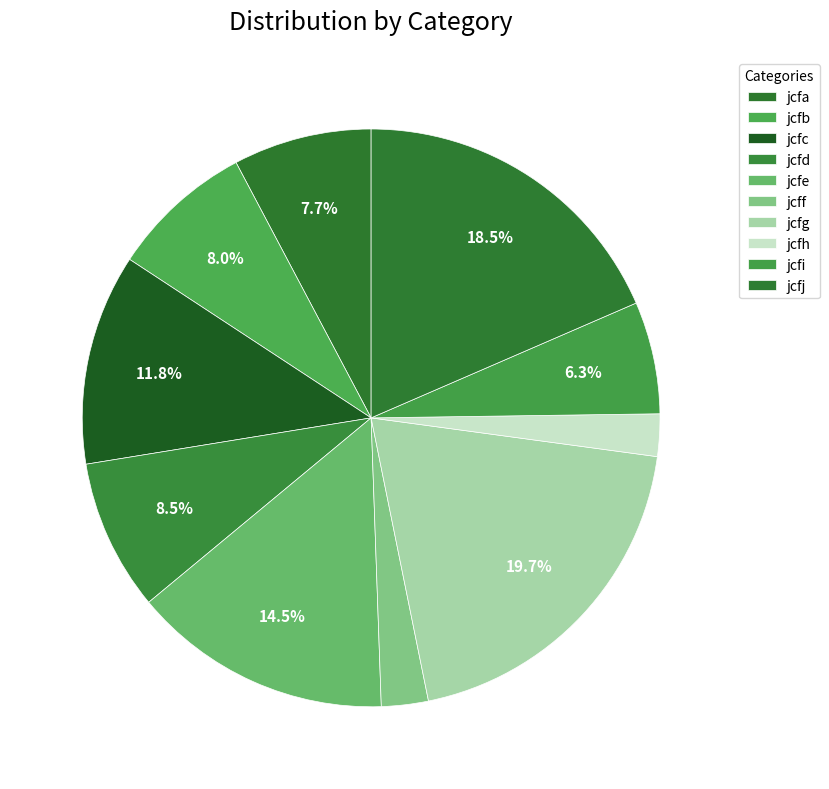

How many slices are in this pie chart?

10